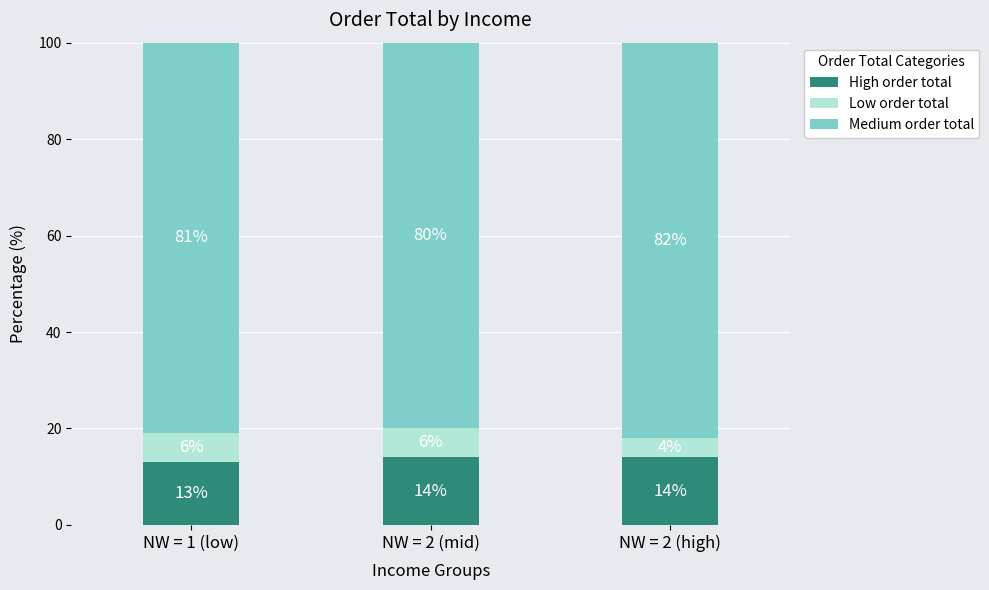

What is the minimum value for High order total?

13